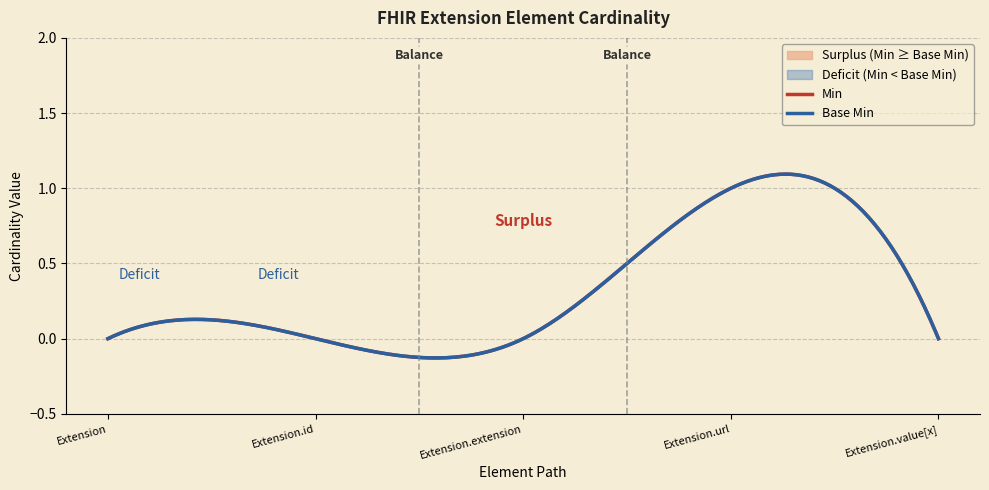

True or false: Base Min and Min cross at least once.

False